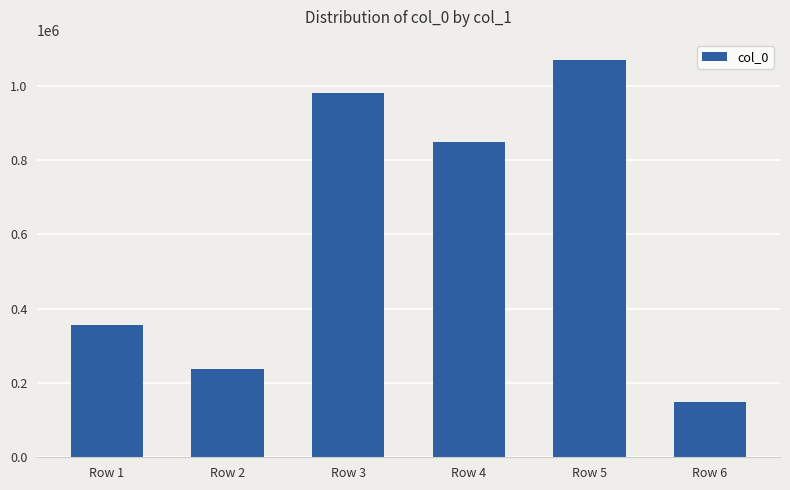

Does the chart contain any negative values?

No